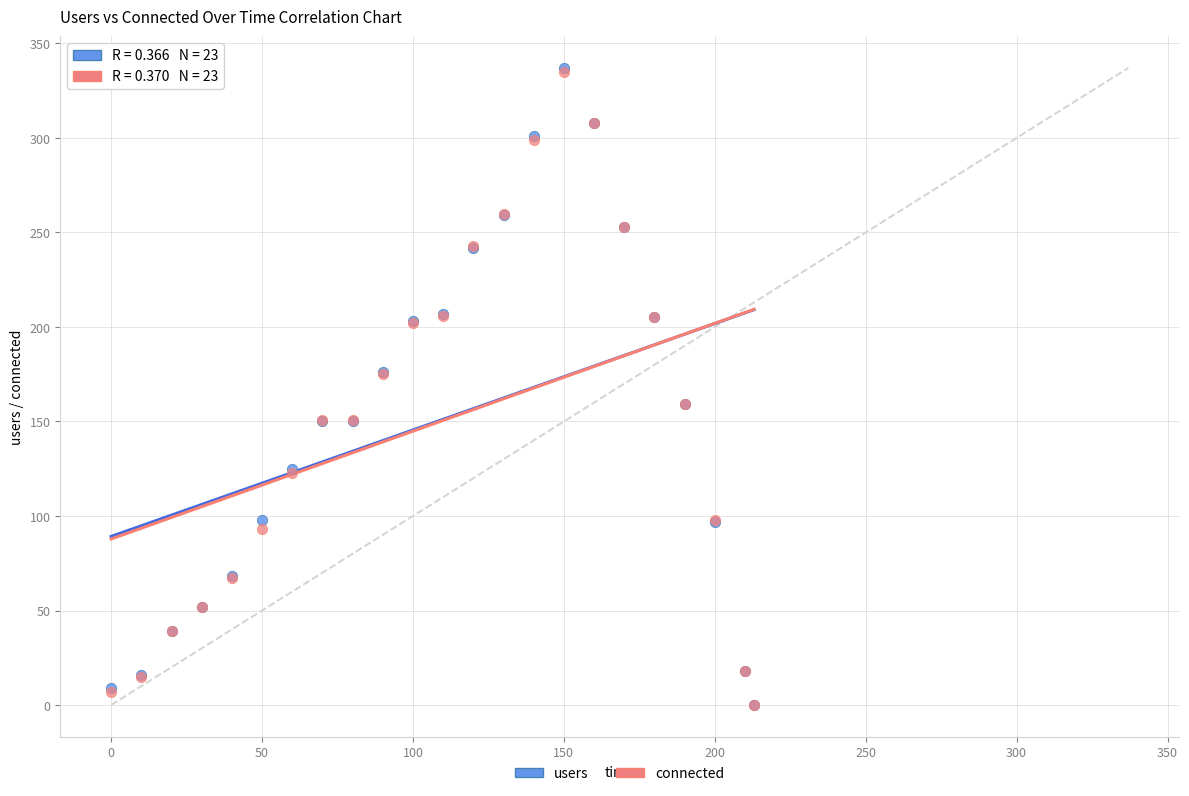

Which series has the widest spread of Y values?

users